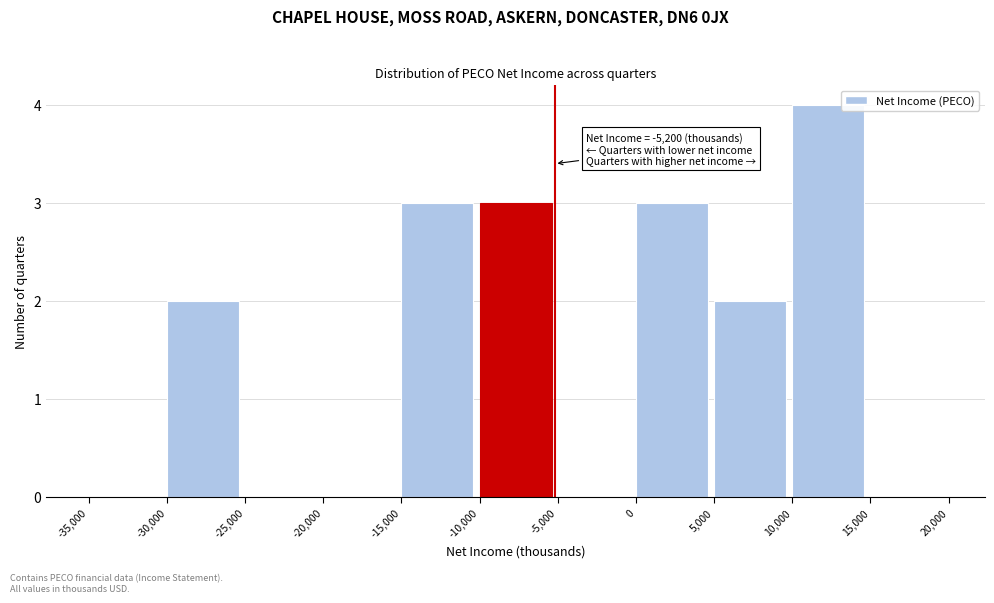

Over which range of the x-axis is the bar tallest?

10,000 to 15,000